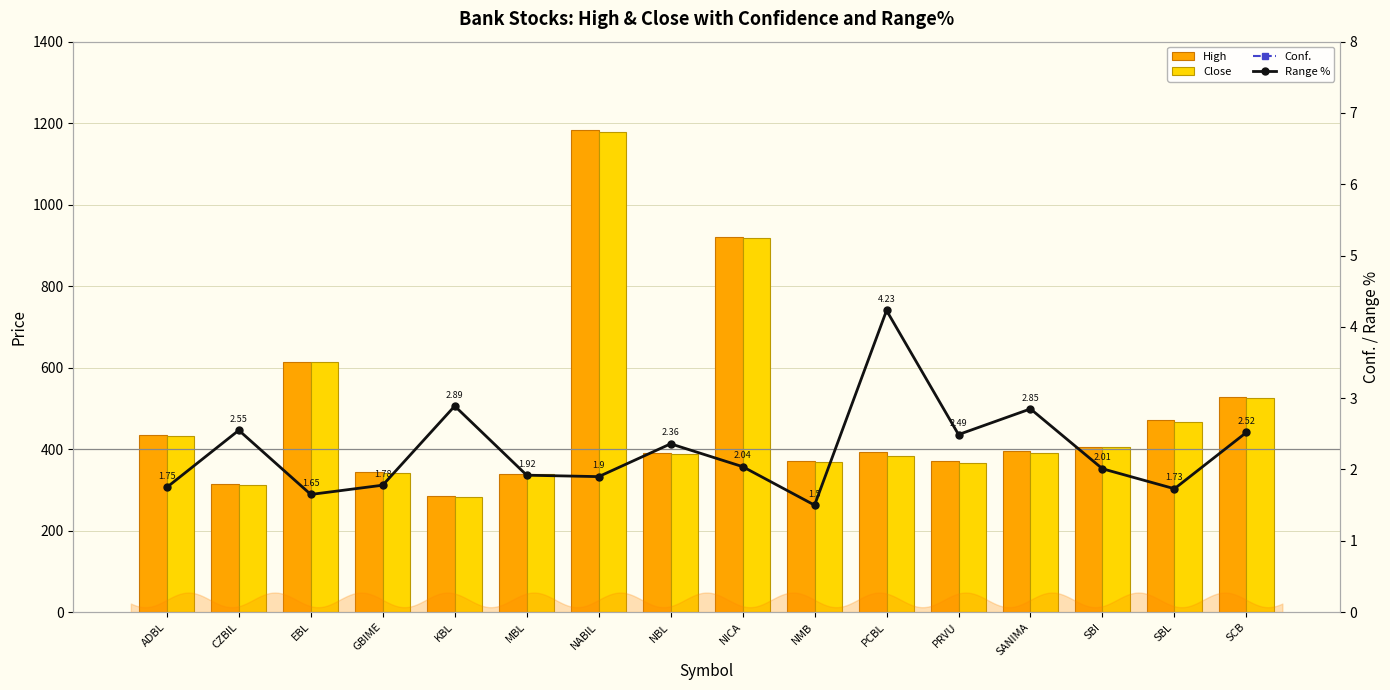

Are the bars horizontal?

No